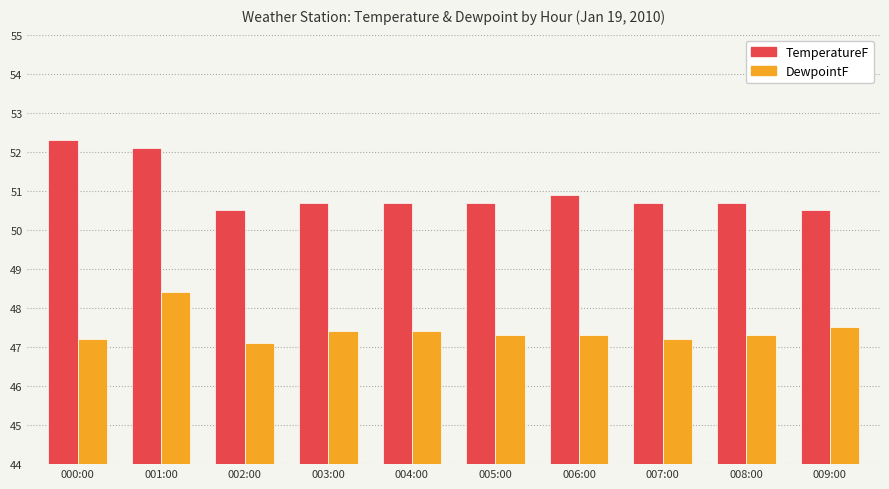

The value of DewpointF at 004:00 is 47.4. True or false?

True